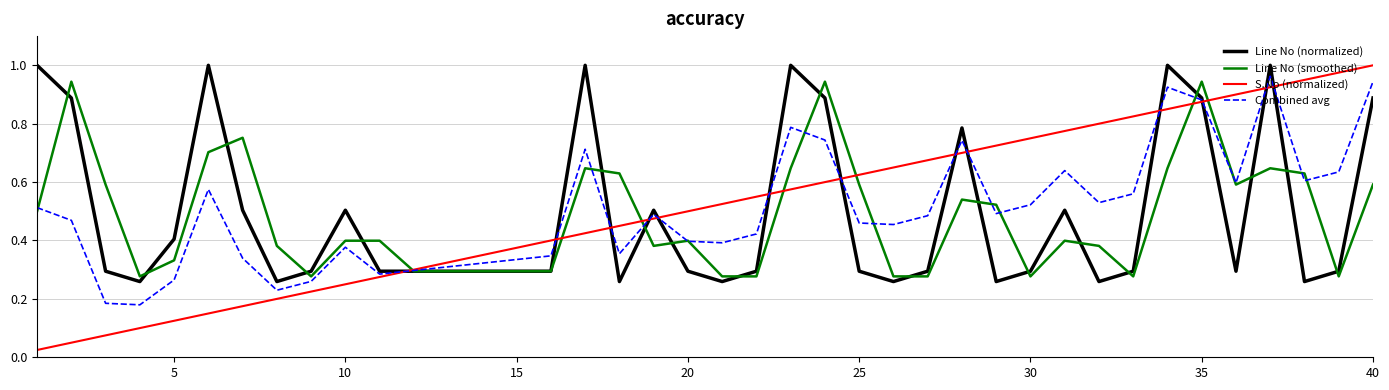

Which series has the widest spread of values?

S.No (normalized)